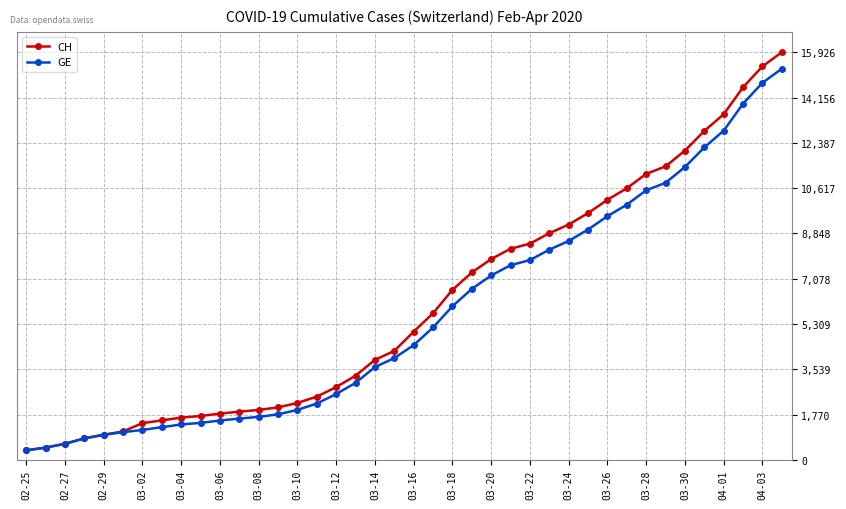

Which series has the largest range (max minus min)?

CH